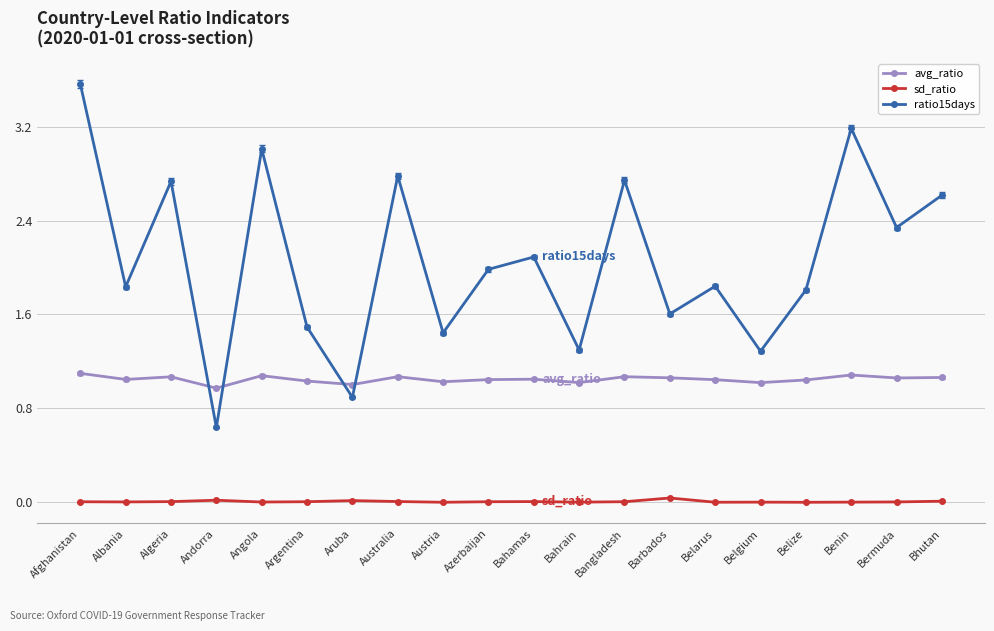

Is the value of avg_ratio at Angola greater than the value of ratio15days at Bangladesh?

No